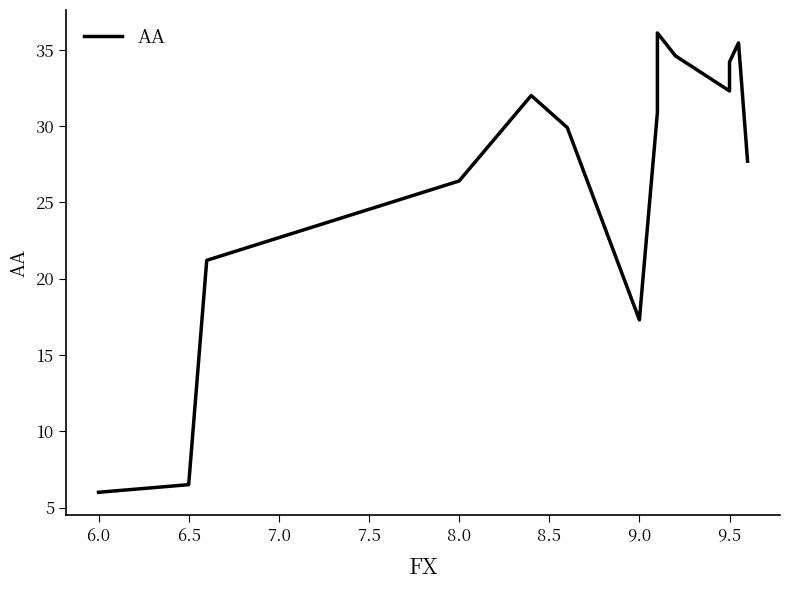

Is it true that the value at 9.5 is 51.0?

False